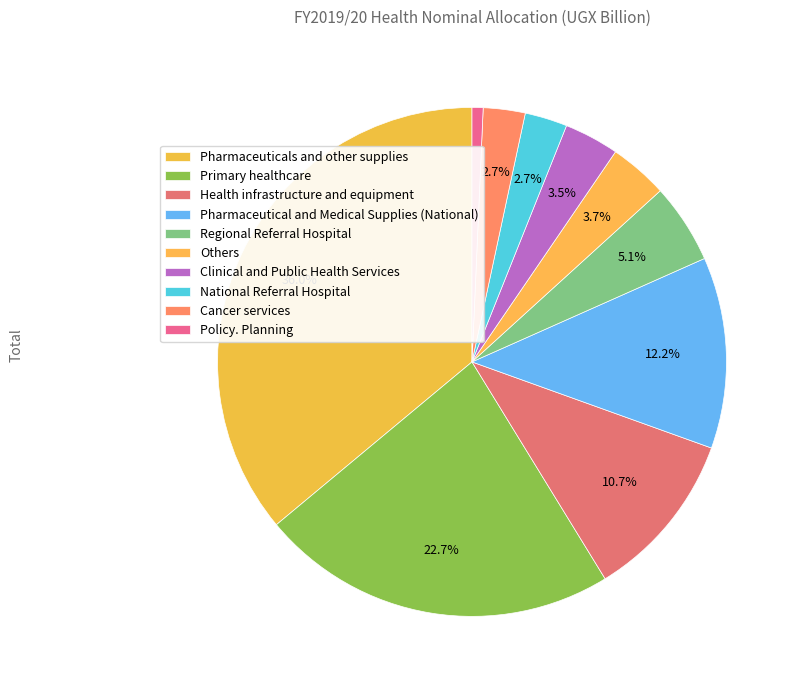

What portion of the pie excludes Clinical and Public Health Services?

96.5%